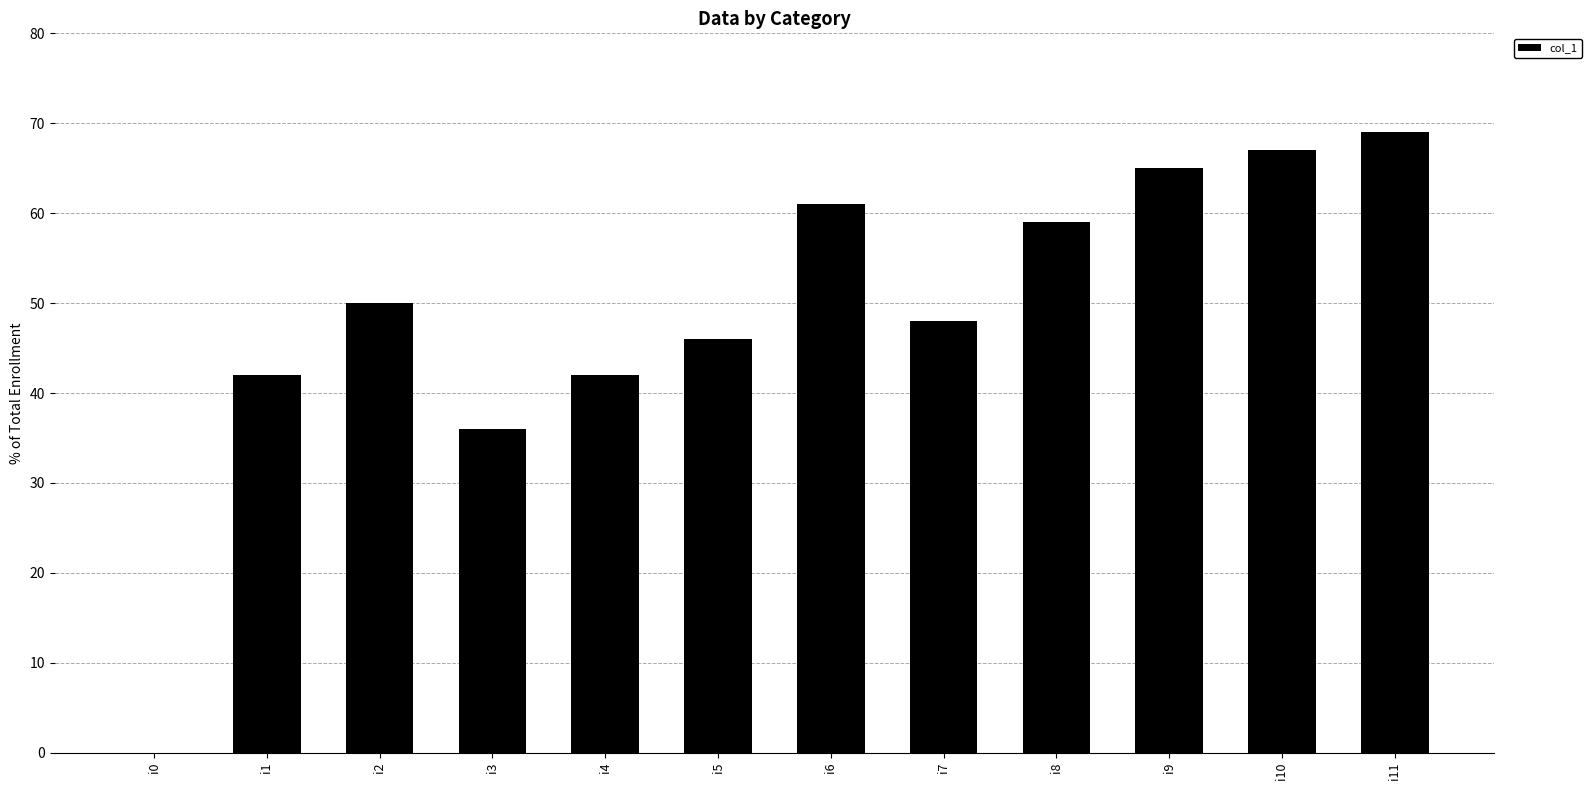

Are the bars grouped side by side (vs. stacked)?

No